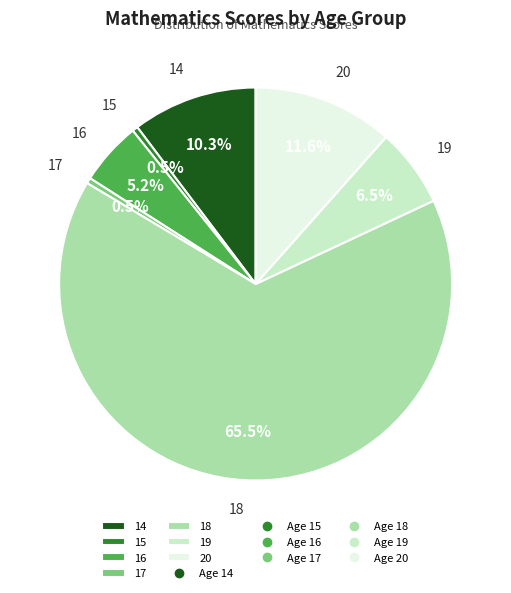

Is there any slice that represents more than half of the pie?

Yes